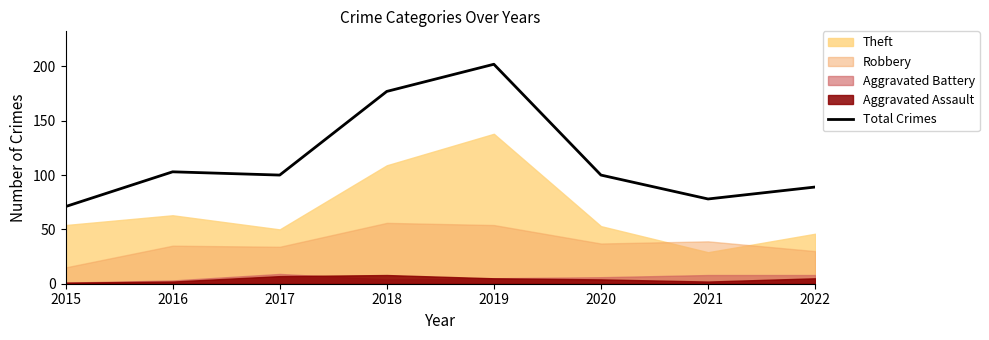

At which category does the data reach its first local valley?

2017